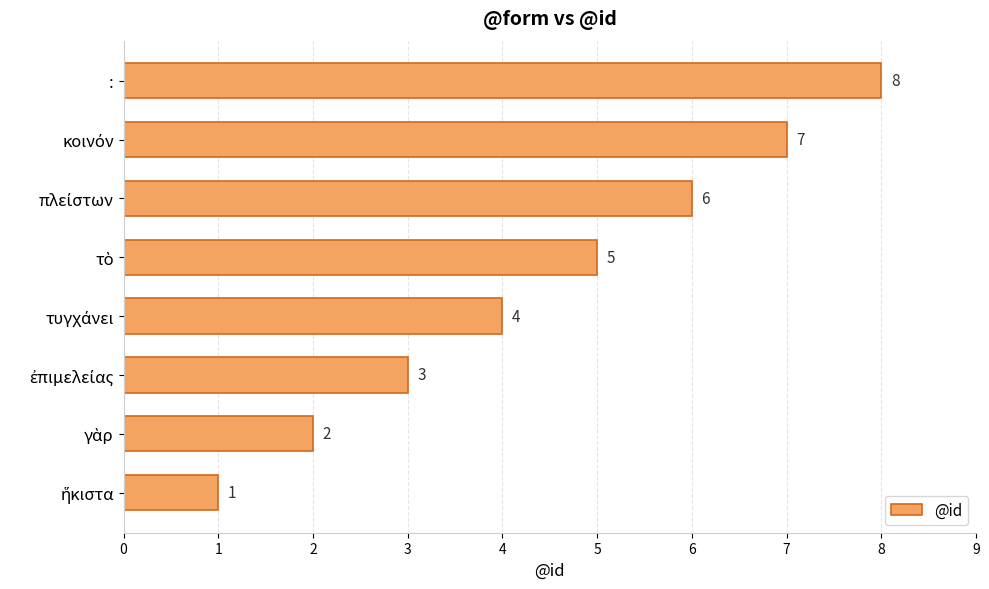

Count the values in the range 3 to 7.

5